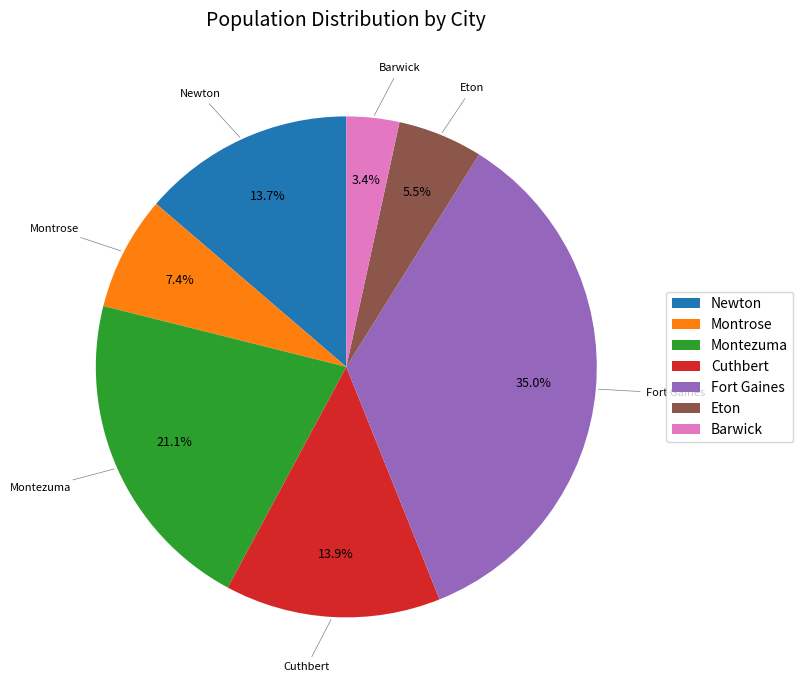

To the nearest percent, what percentage of the pie is Montrose?

7%